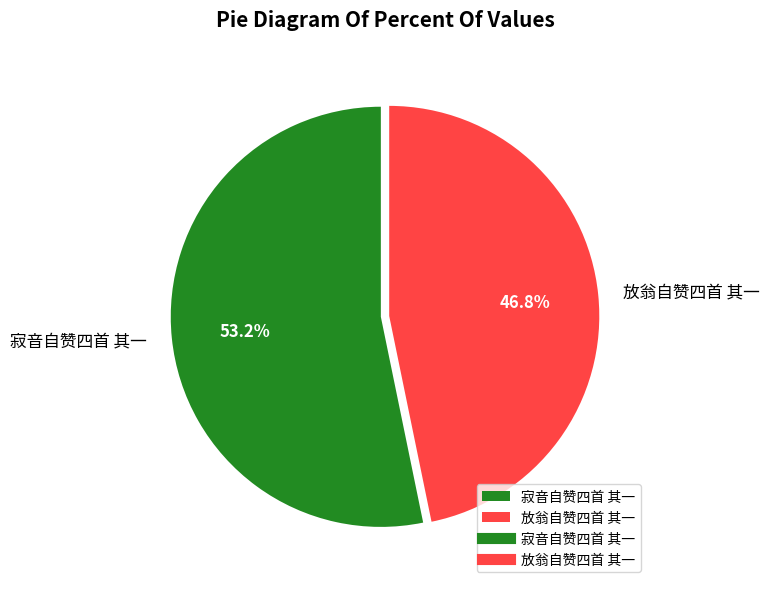

Rank the categories by value from highest to lowest.

寂音自赞四首 其一, 放翁自赞四首 其一